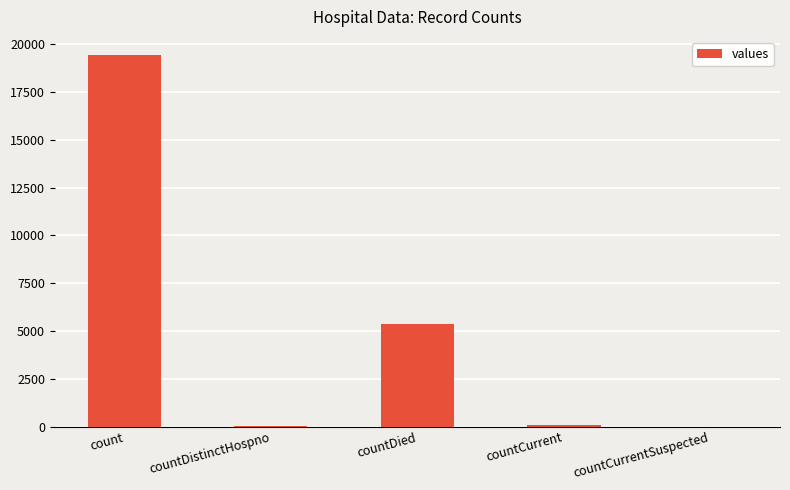

What is the change in value from countCurrent to countCurrentSuspected?

-60